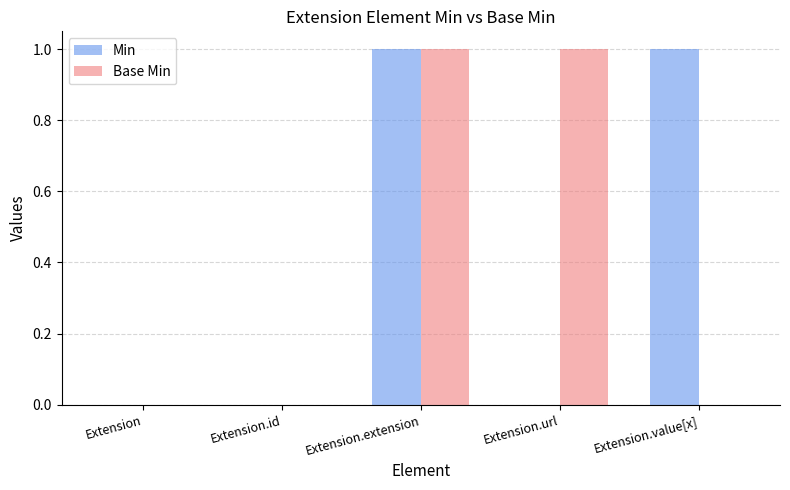

Between Extension.id and Extension.value[x], which series saw the biggest shift?

Min